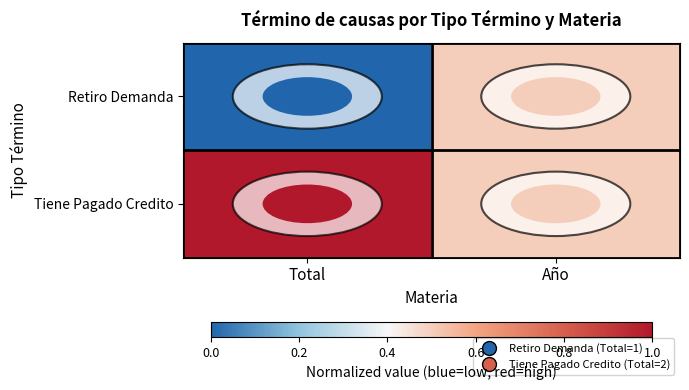

Which series has the largest range (max minus min)?

Retiro Demanda